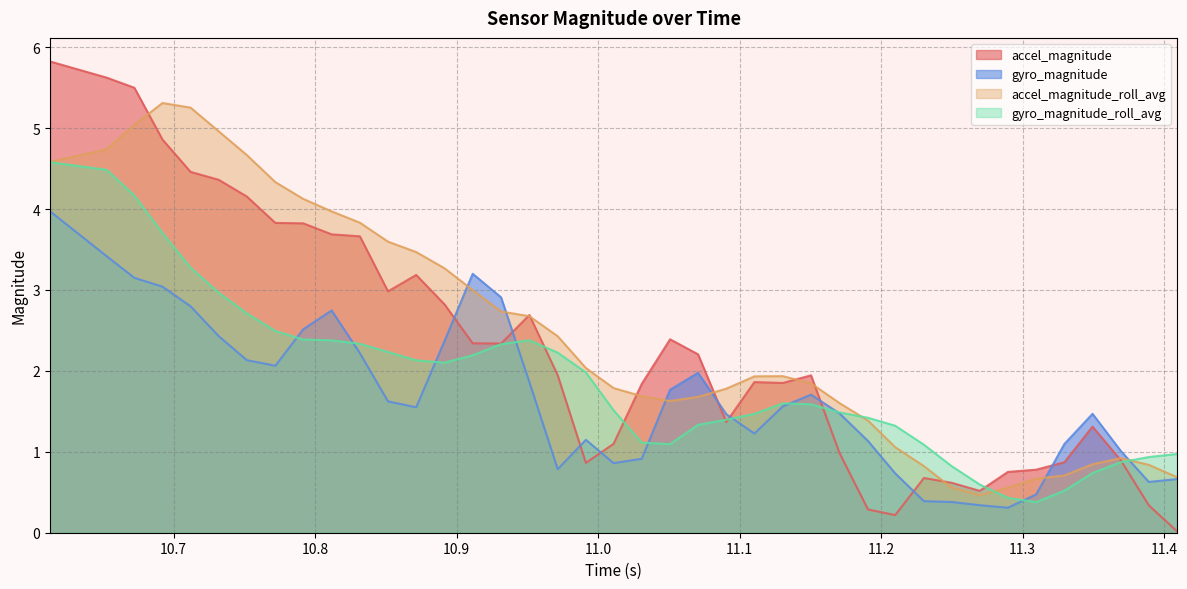

List the series in order of their overall mean, lowest first.

gyro_magnitude, gyro_magnitude_roll_avg, accel_magnitude, accel_magnitude_roll_avg